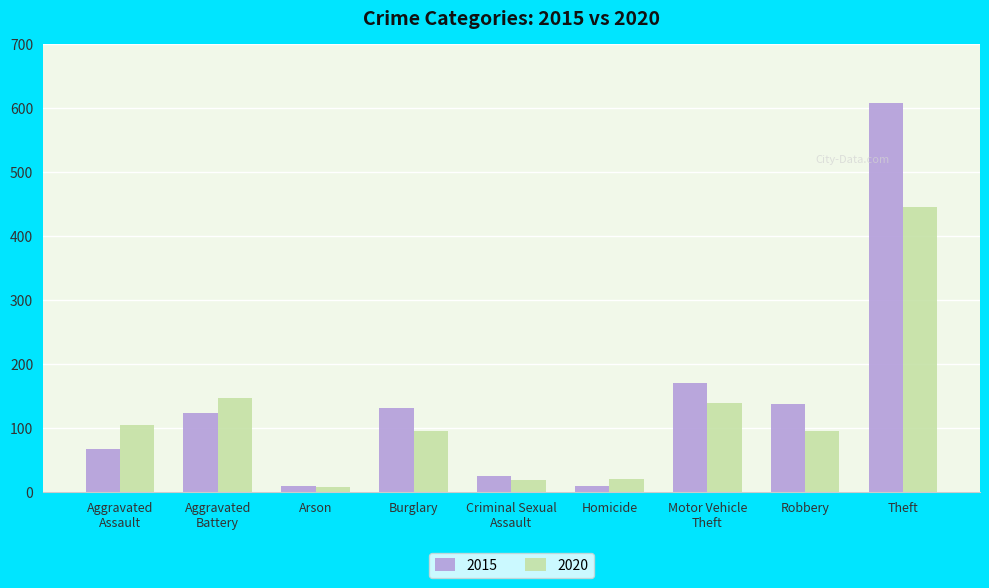

What is the maximum value for 2020?

446